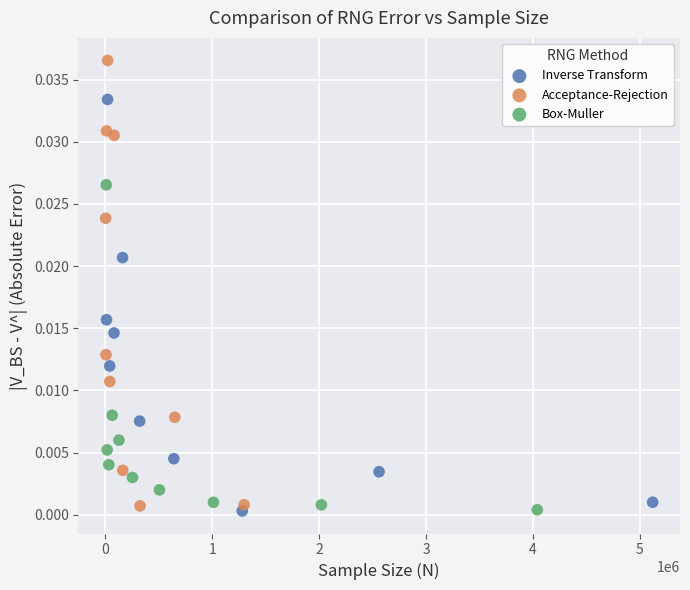

What are all the series names shown in the legend?

Inverse Transform, Acceptance-Rejection, Box-Muller